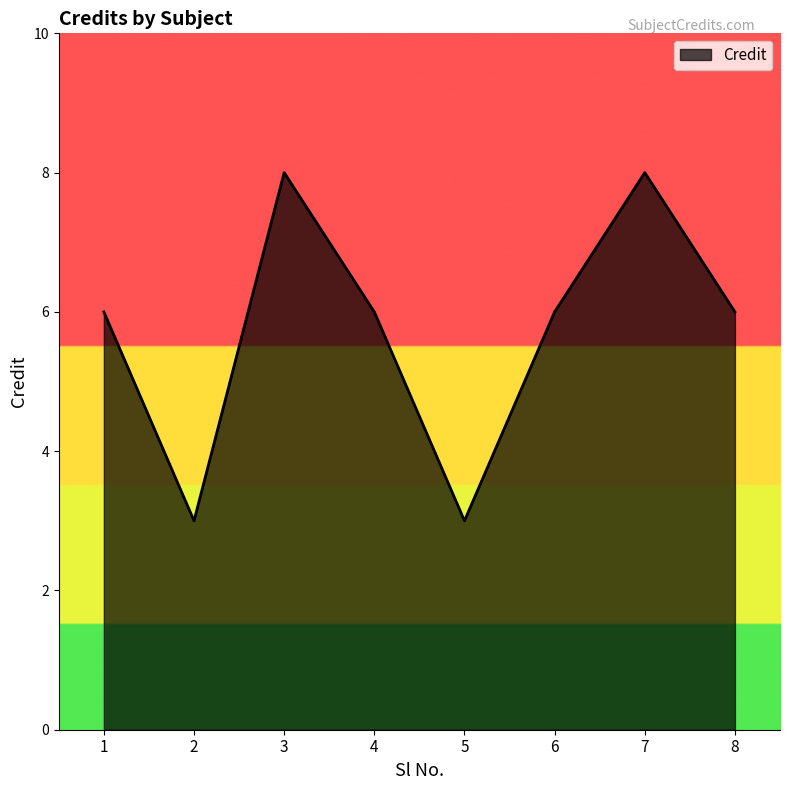

What is the difference between the second highest and minimum values?

5